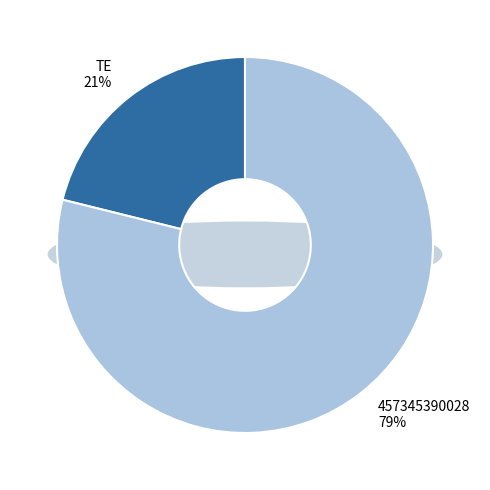

True or false: TE accounts for 21% of the total.

True